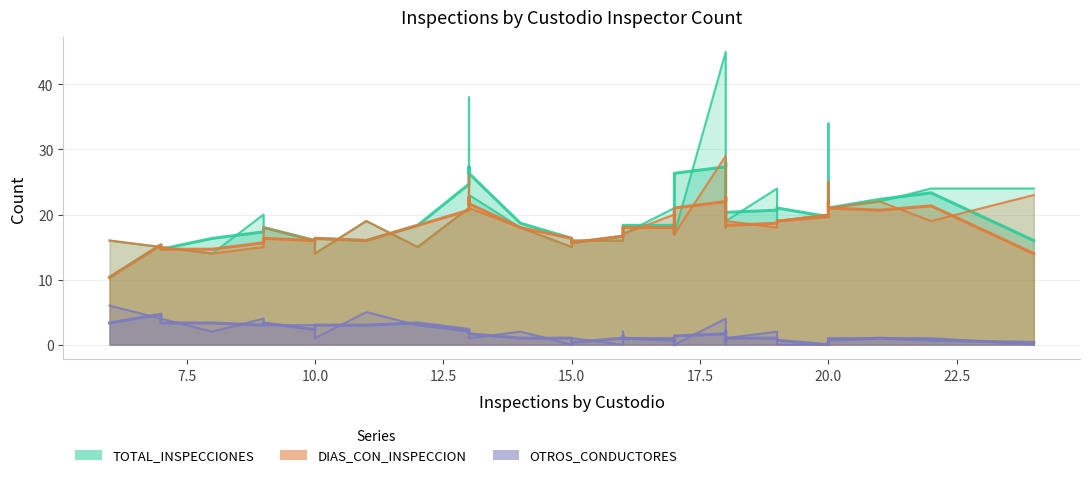

What is the total value across all series at 10.0?

34